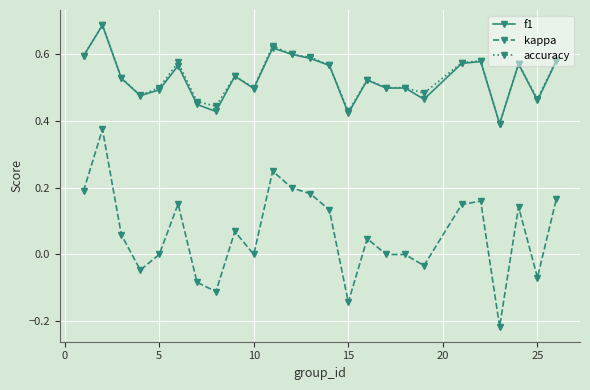

Which series has the largest range (max minus min)?

kappa